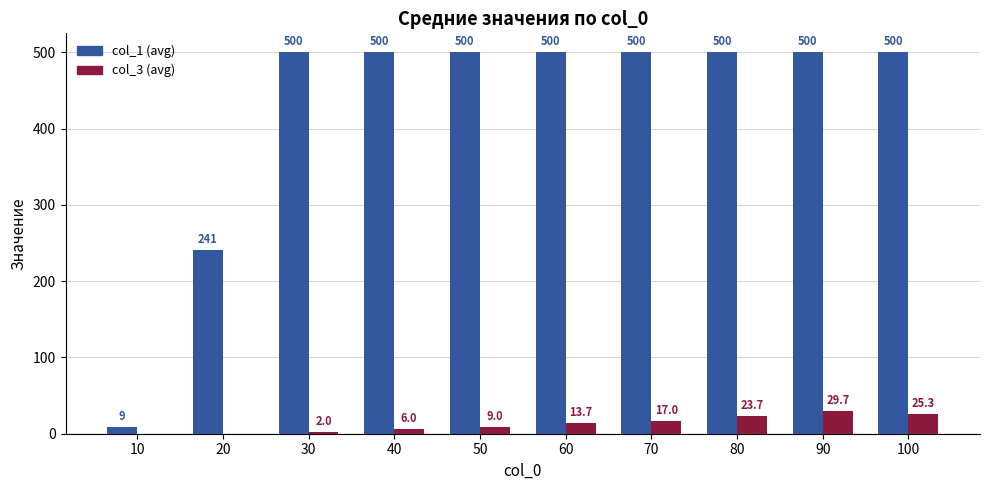

How many positive values does the col_3 (avg) series have?

8